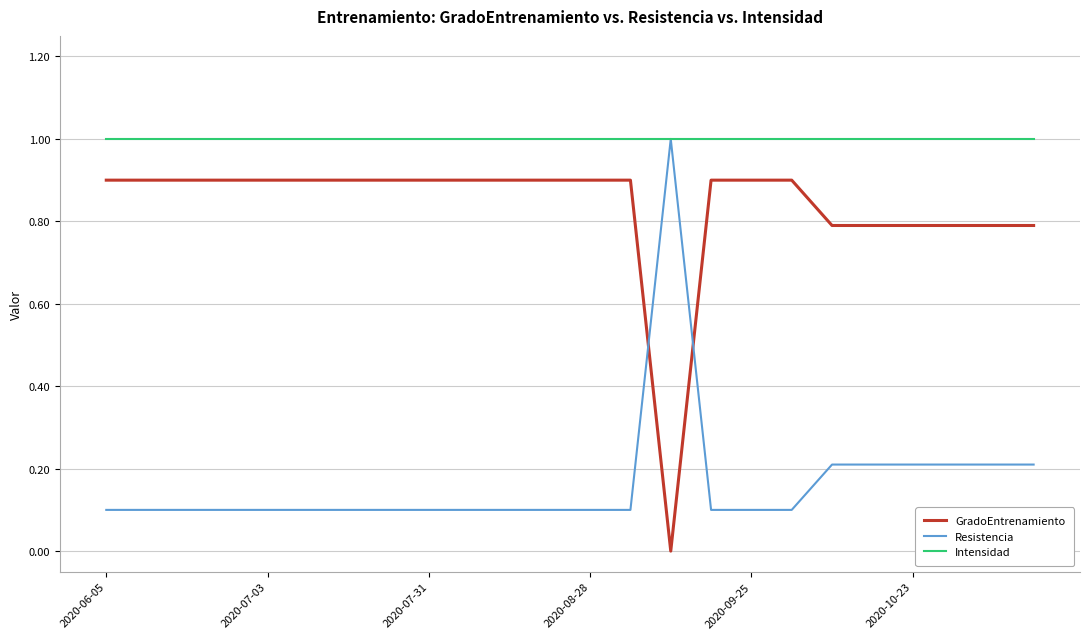

Rank the series by their average value, from highest to lowest.

Intensidad, GradoEntrenamiento, Resistencia